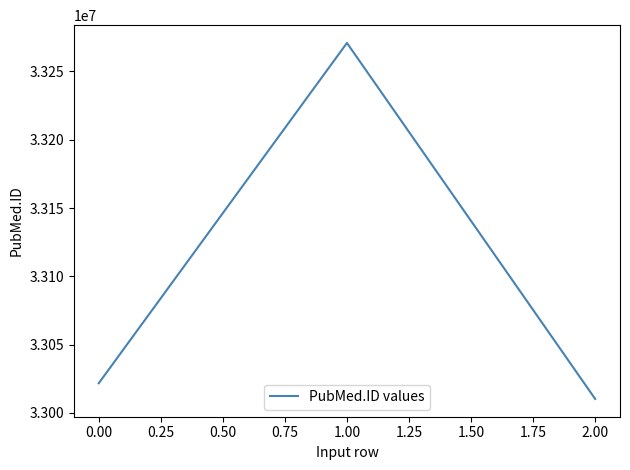

List the labels in order of value, largest first.

1.00, 0.00, 2.00